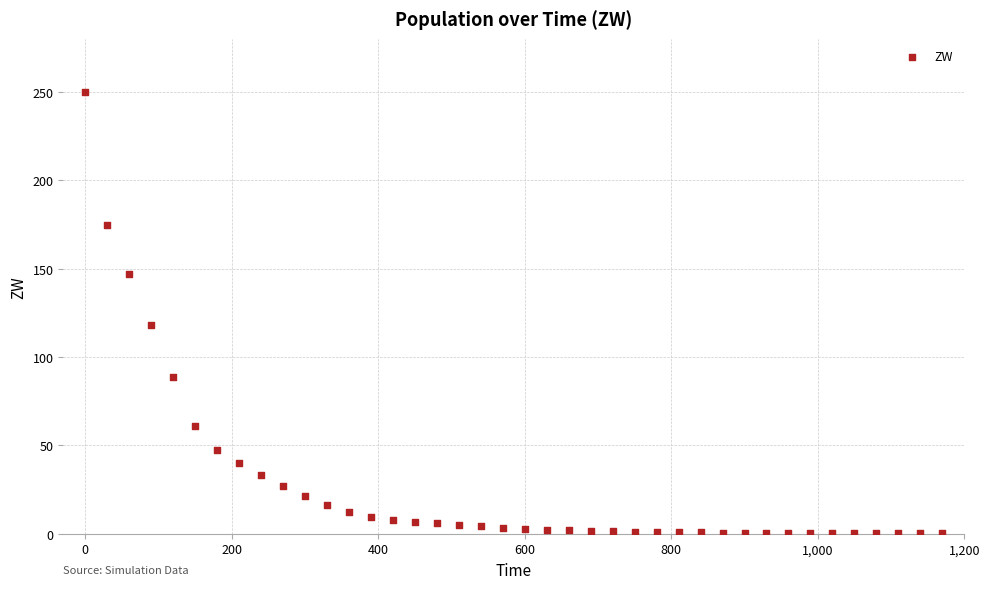

What Y value in the scatter plot is closest to 125?

118.3